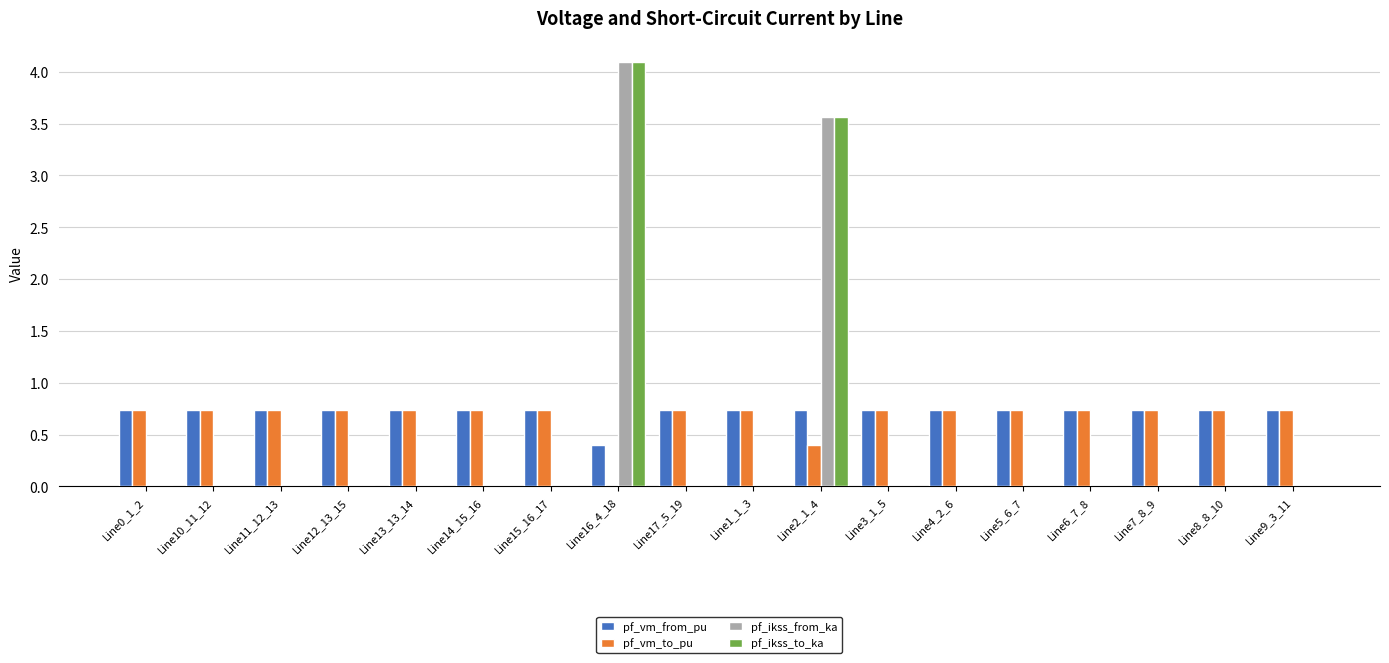

Is it true that pf_ikss_from_ka equals 0.0 at Line13_13_14?

True